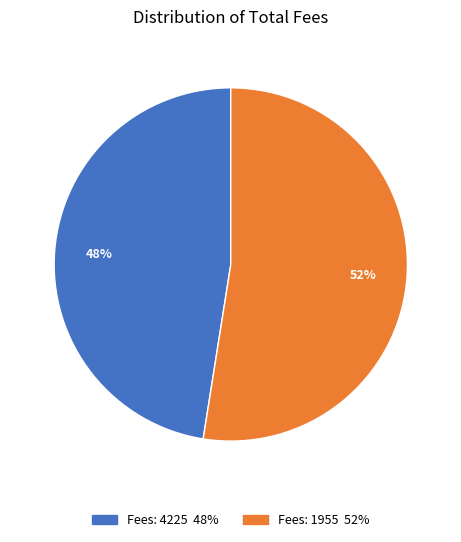

To the nearest percent, what is the average slice percentage?

50%